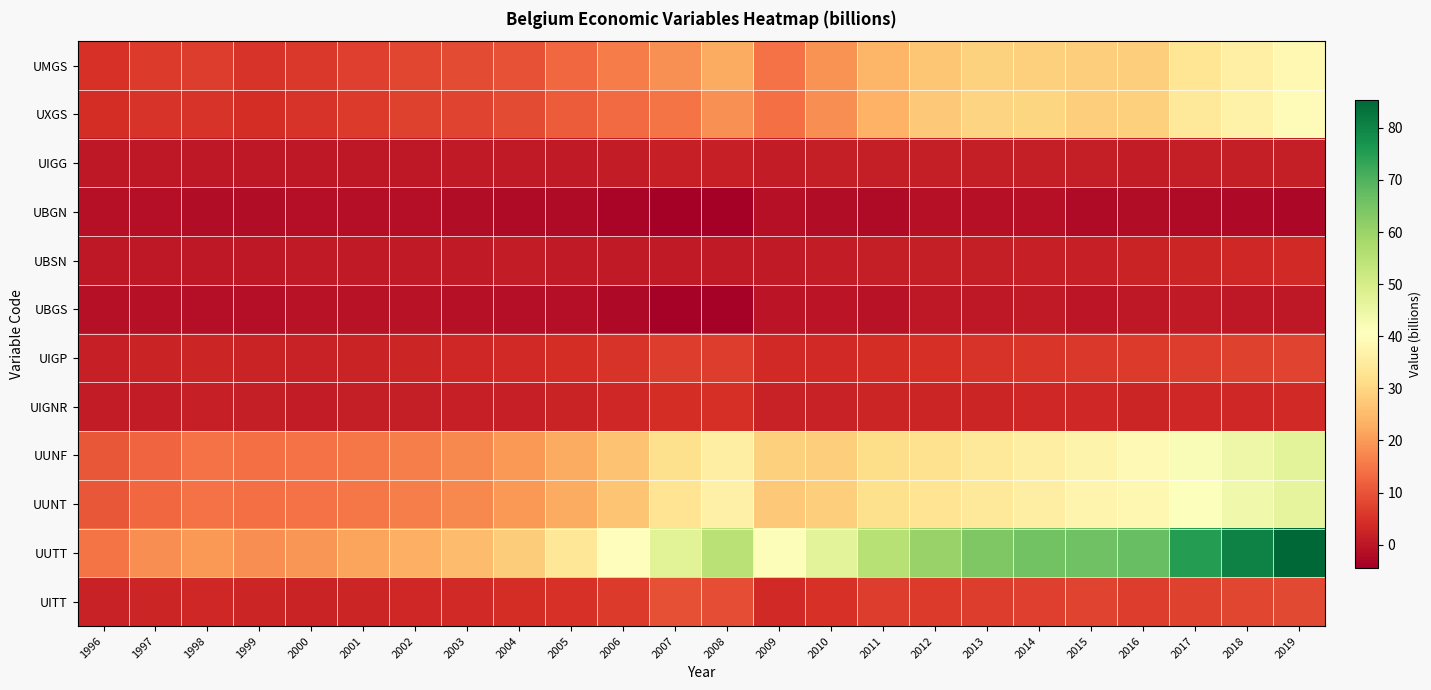

At which category does the chart reach its peak across all series?

2019